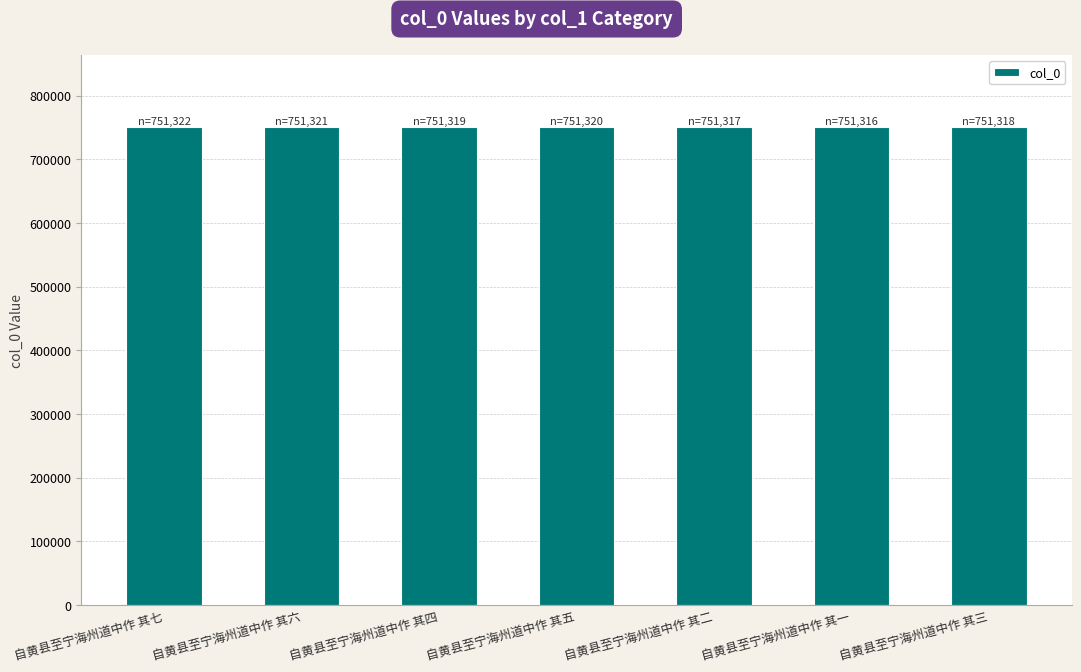

What is the sum of all values?

5259233